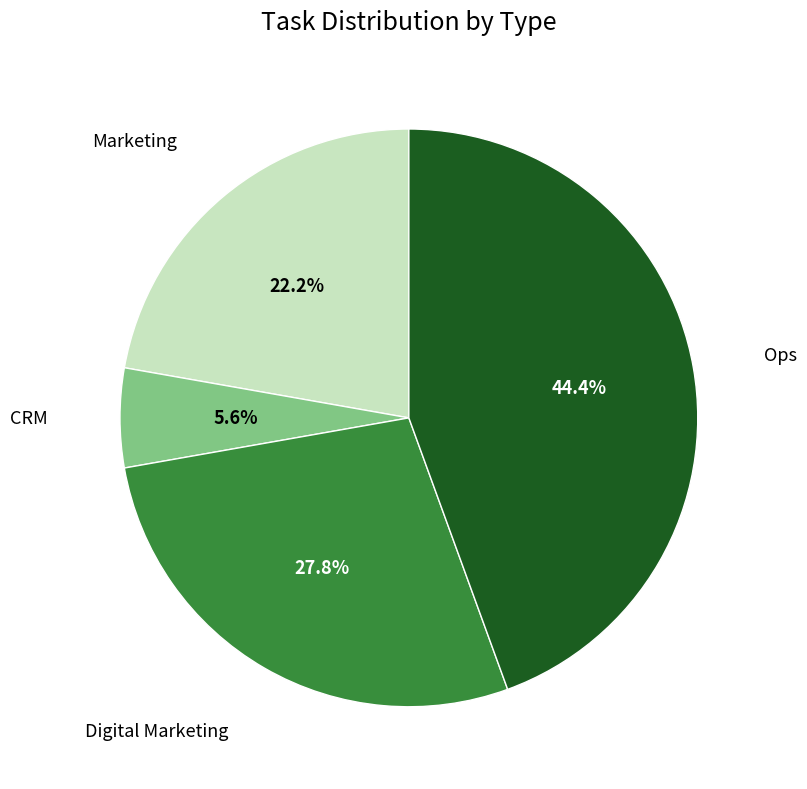

Is there a majority slice in this chart?

No